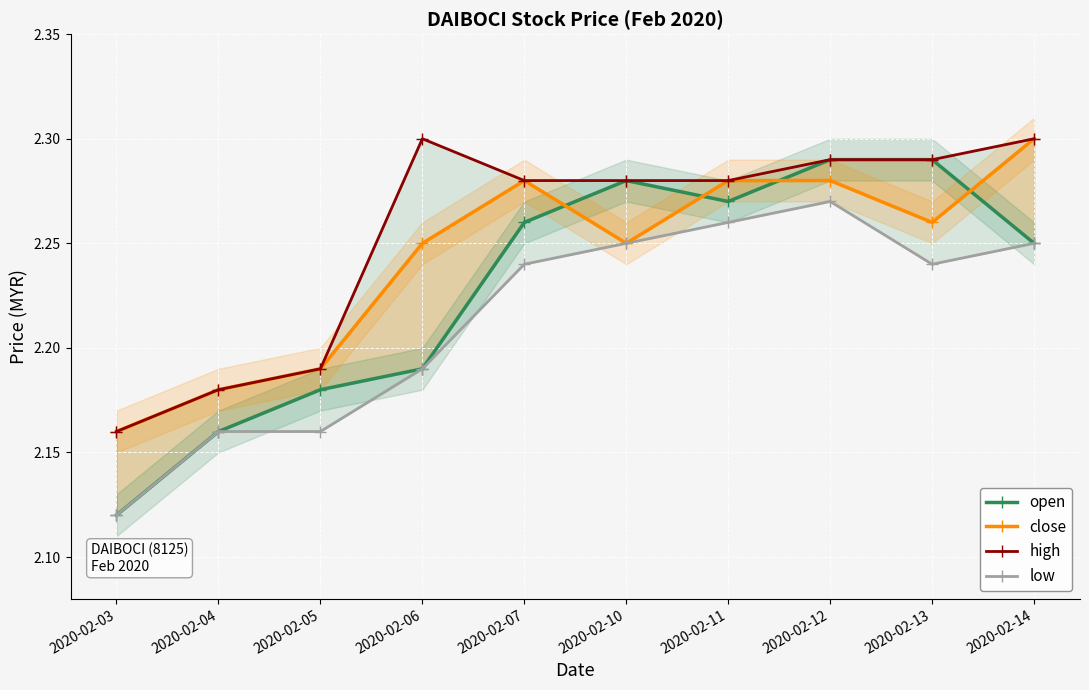

What is the difference between the open values at 2020-02-14 and 2020-02-04?

0.1